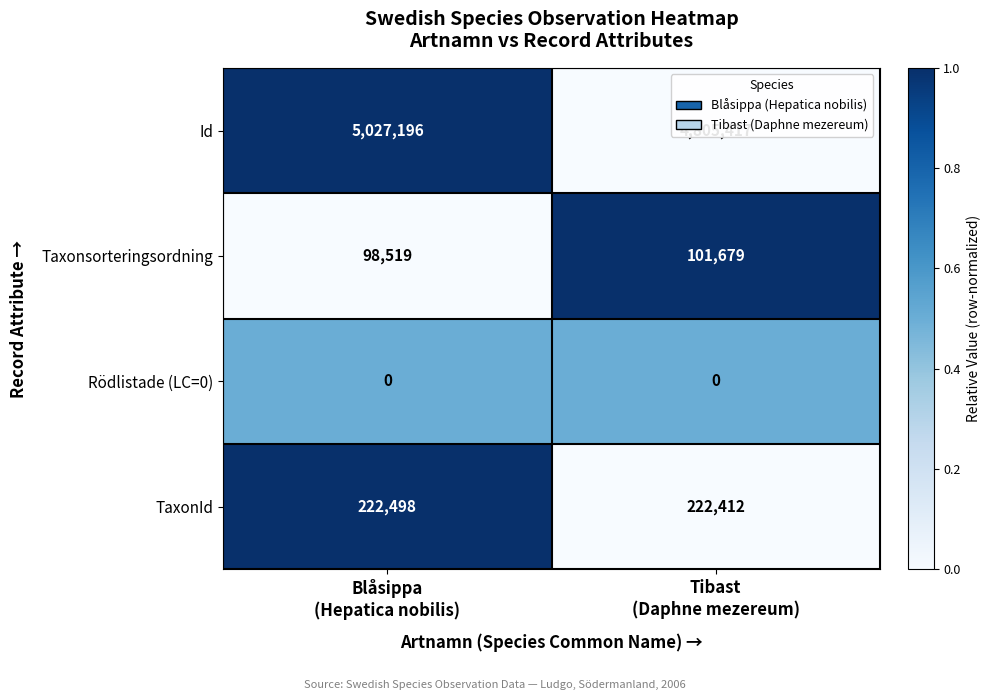

What is the minimum value for Id?

4805417